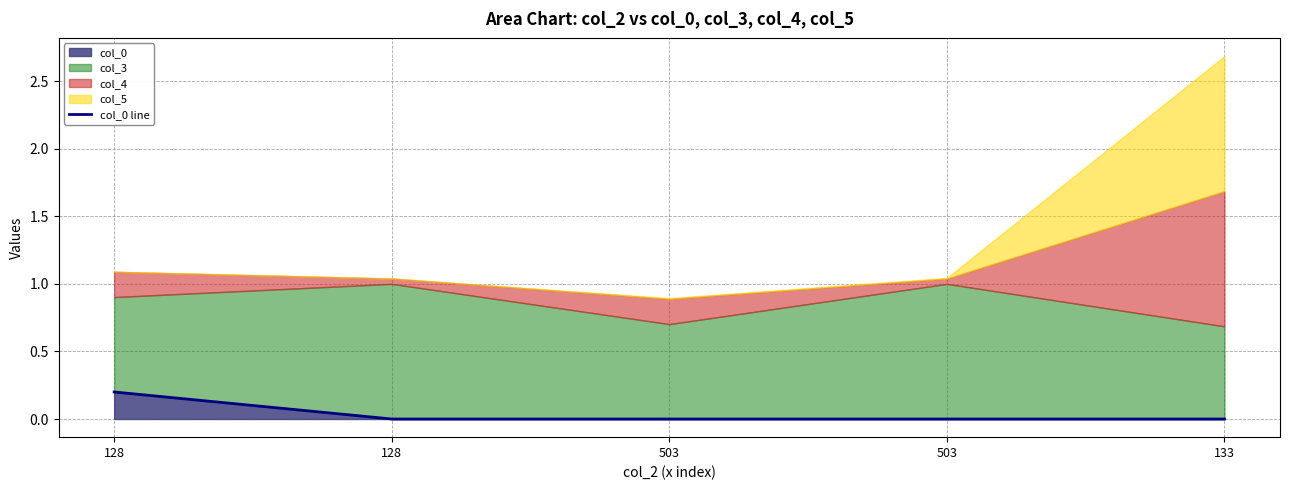

What is the label of the 5th point from the right?

128